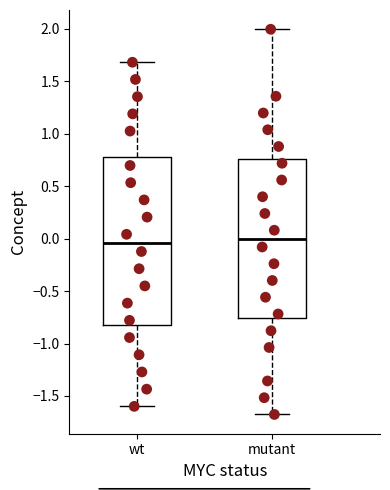

Comparing the boxes themselves (not the whiskers), which one is the tallest?

wt